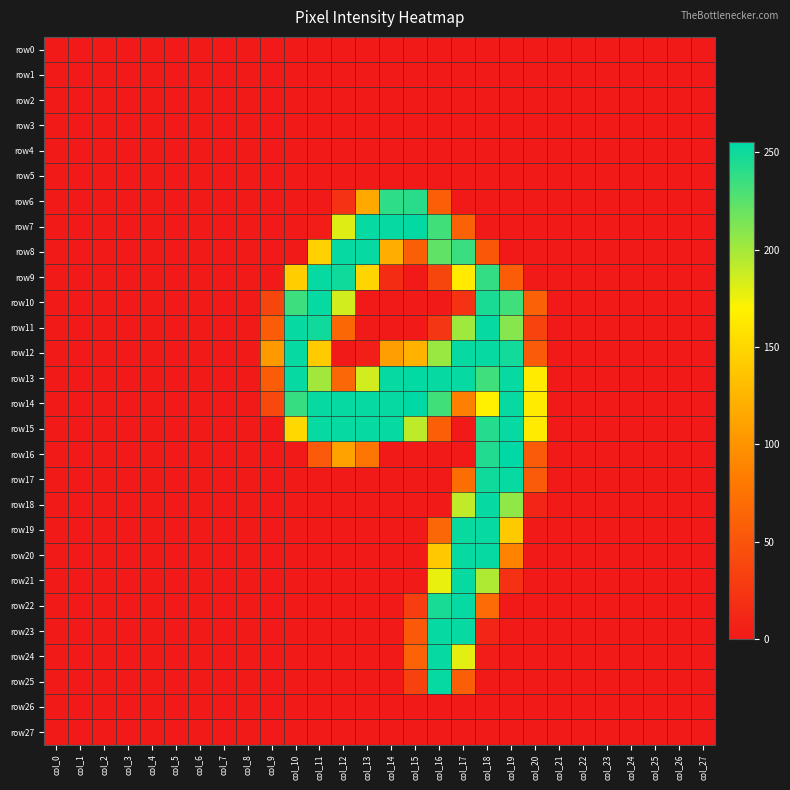

At which category is the sum across all series the highest?

col_18